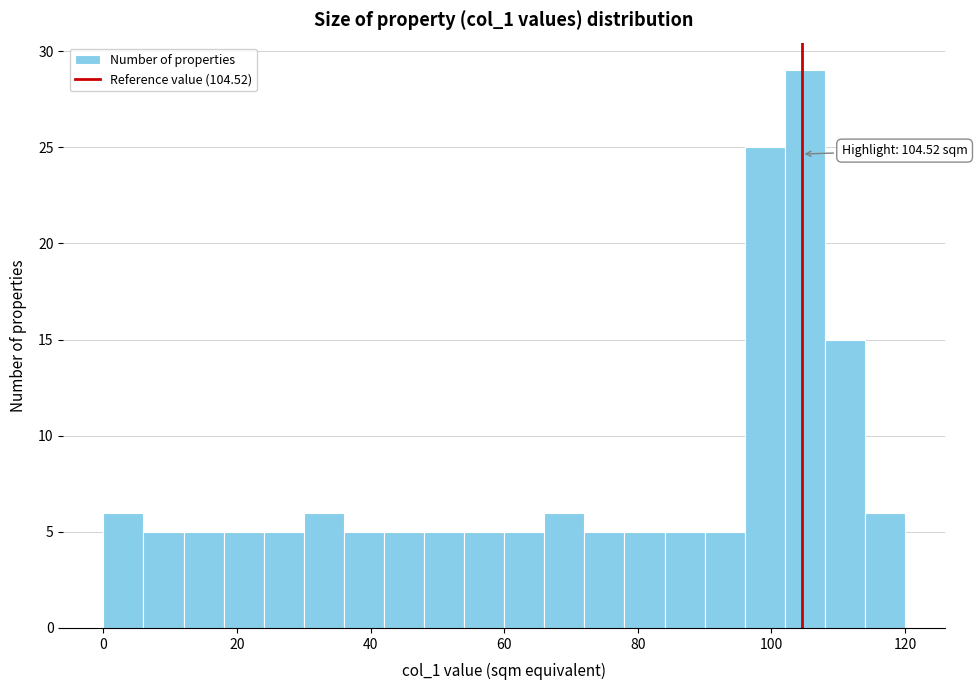

Around what value on the x-axis is the tallest bar? Give the approximate position of its centre, as read against the axis.

106